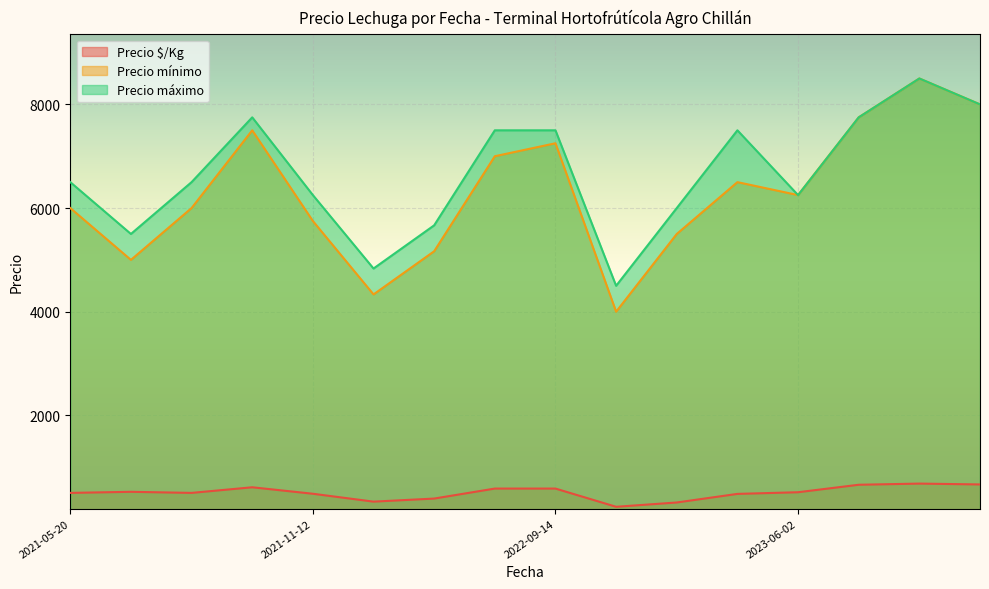

The value of Precio $/Kg at 2023-07-19 is 1083. True or false?

False